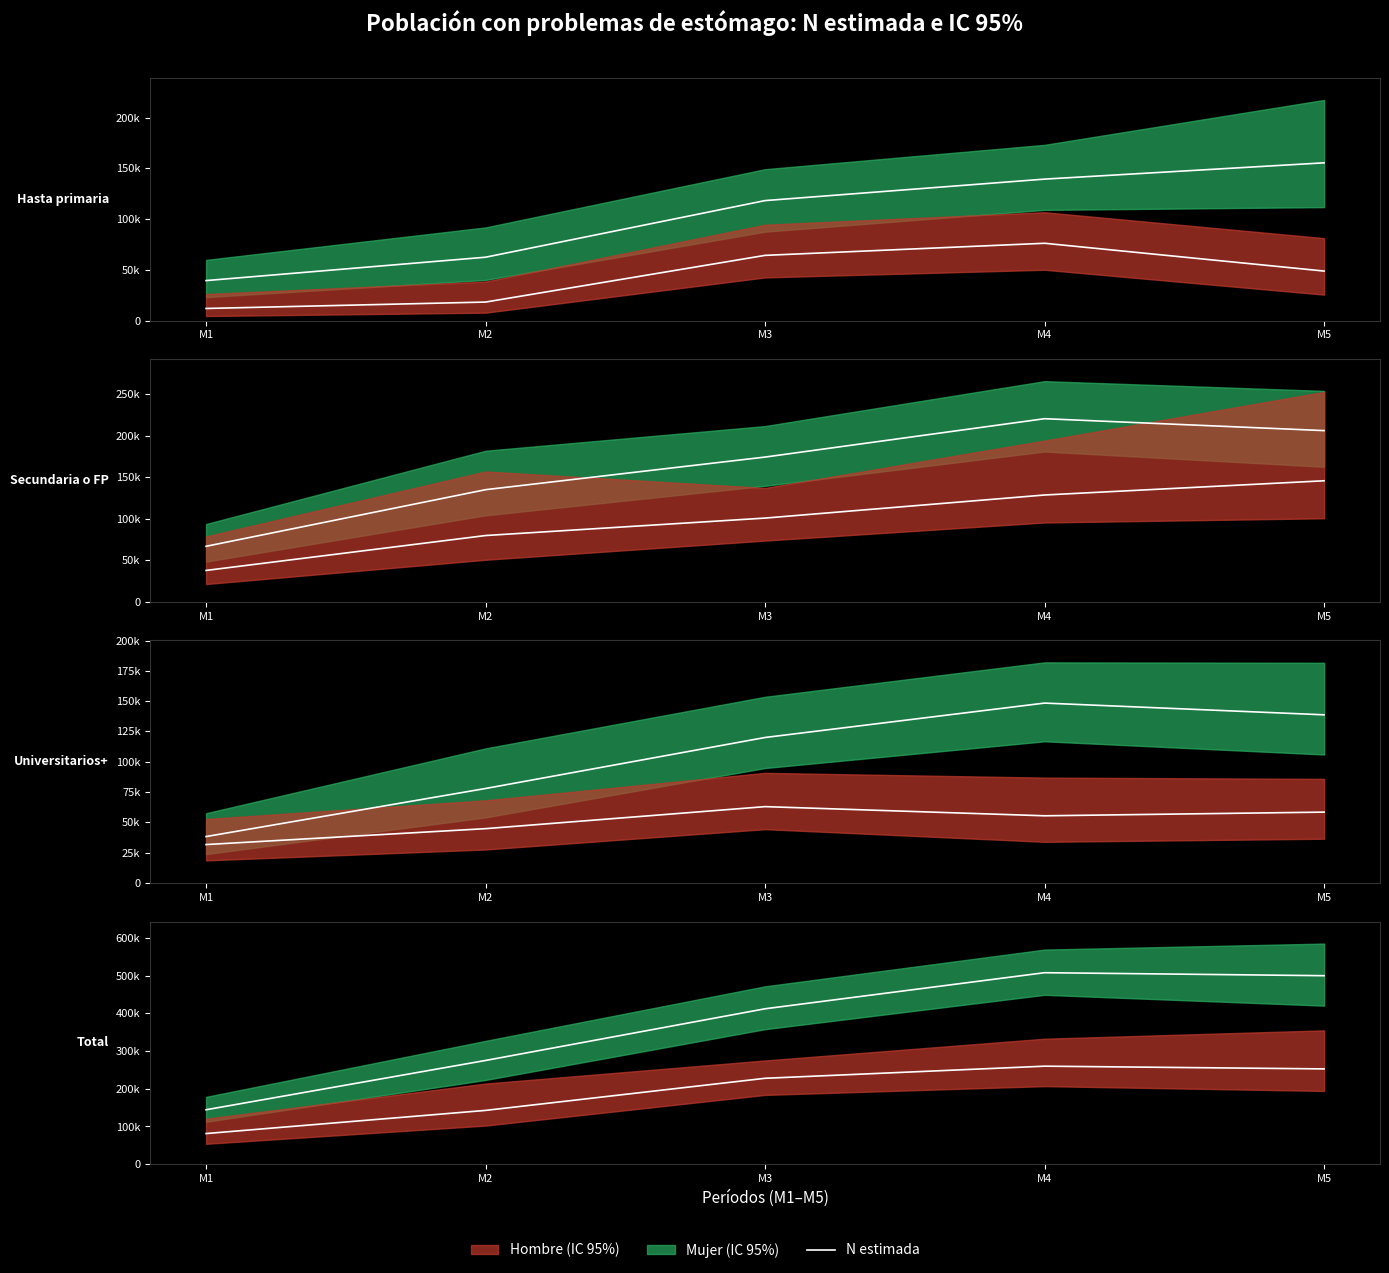

True or false: Mujer N and Hombre N intersect in this chart.

False